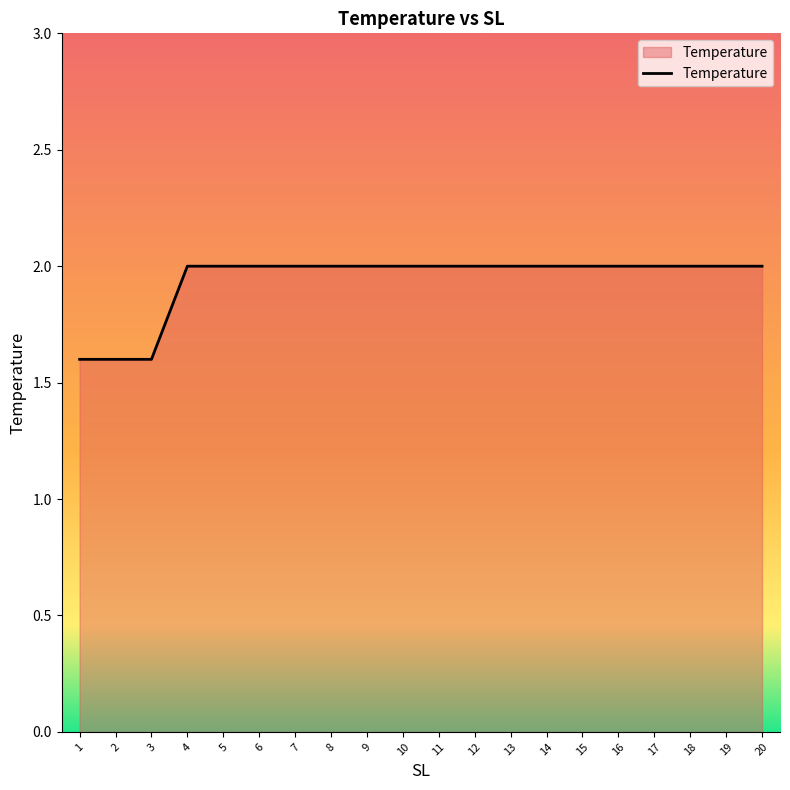

Reading left to right, transcribe all the data shown in this chart.

1=1.6	2=1.6	3=1.6	4=2.0	5=2.0	6=2.0	7=2.0	8=2.0	9=2.0	10=2.0	11=2.0	12=2.0	13=2.0	14=2.0	15=2.0	16=2.0	17=2.0	18=2.0	19=2.0	20=2.0